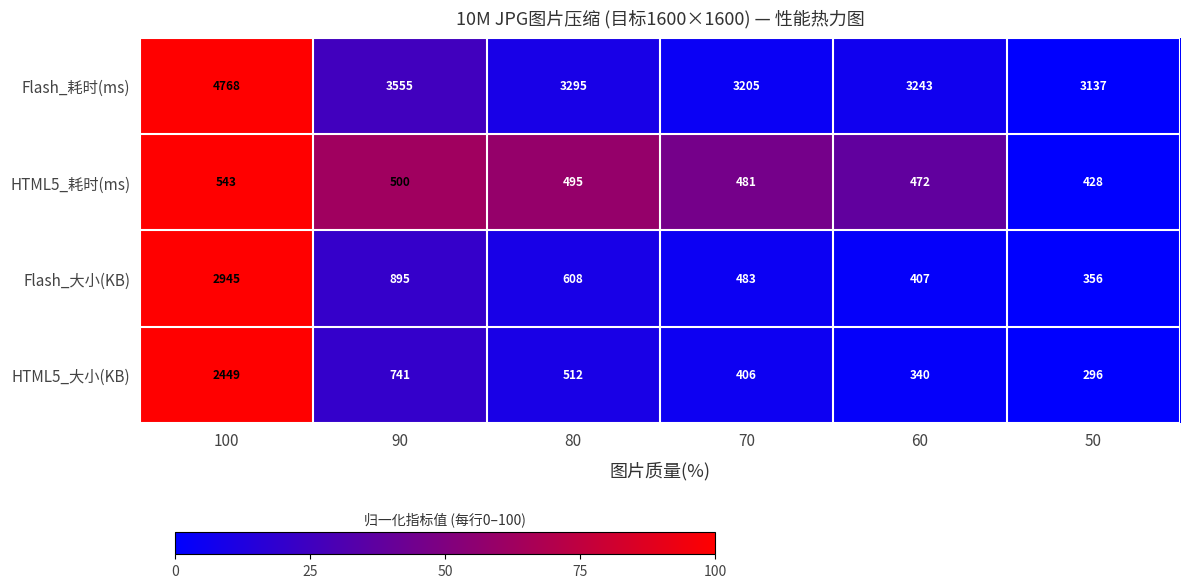

What is the total value across all series at 90?

5691